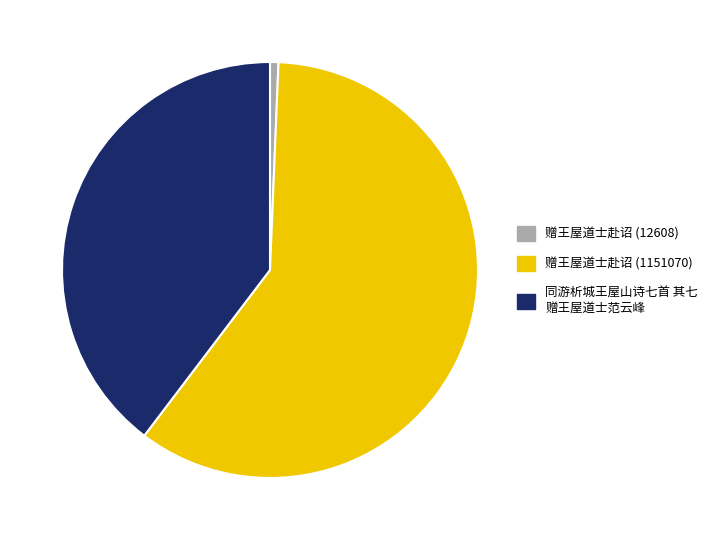

The 赠王屋道士赴诏 (12608) slice represents 11% of the pie. True or false?

False